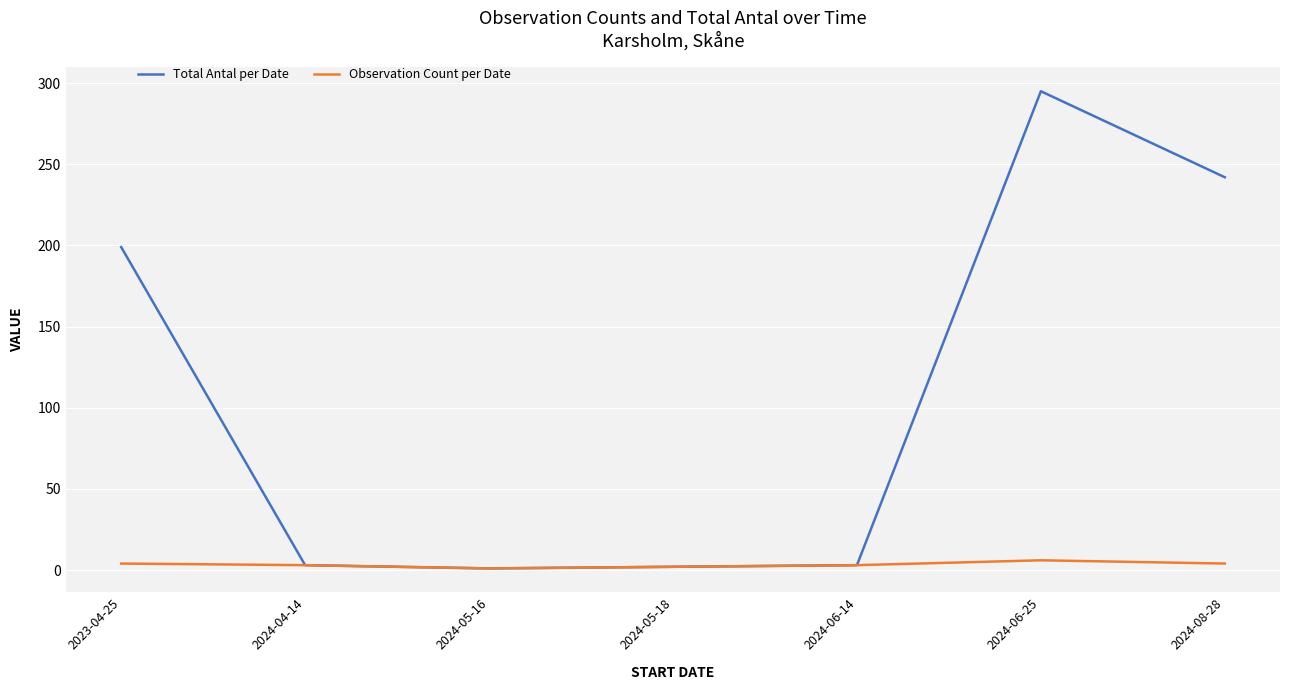

At which label is Total Antal per Date closest to 148?

2023-04-25